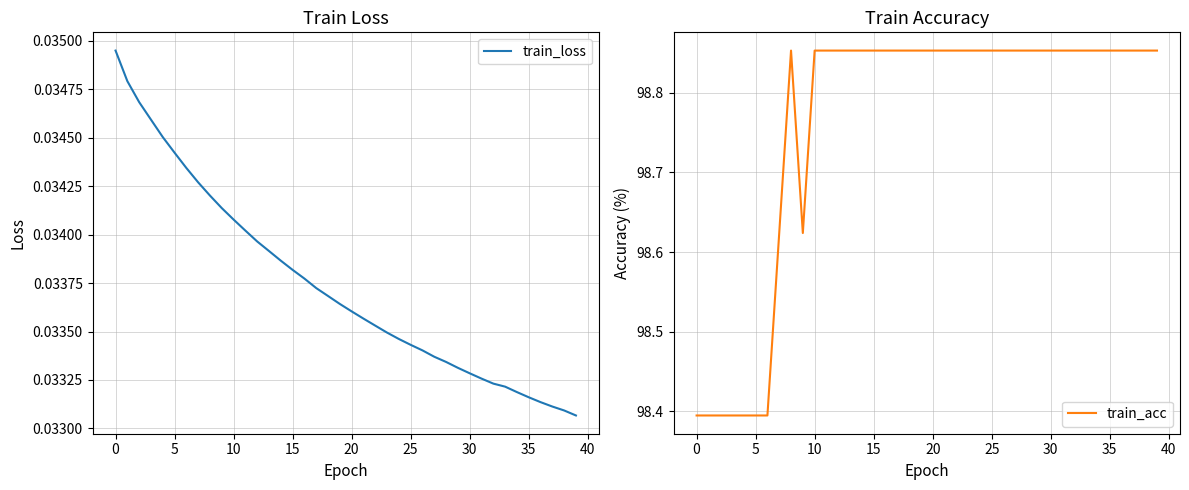

How many interior local valleys does the train_acc series have?

1